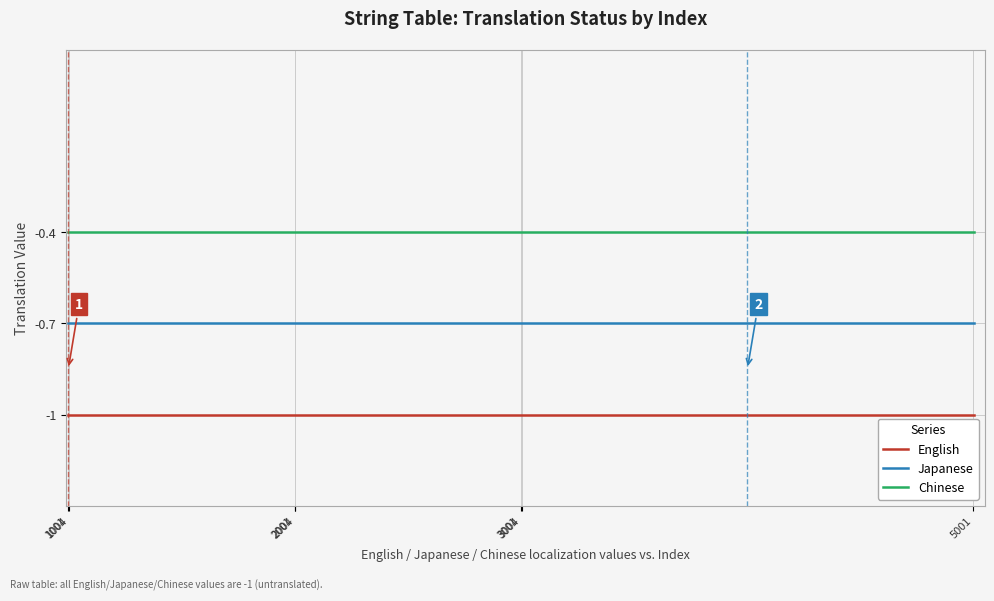

List the series in order of their peak value, lowest first.

English, Japanese, Chinese